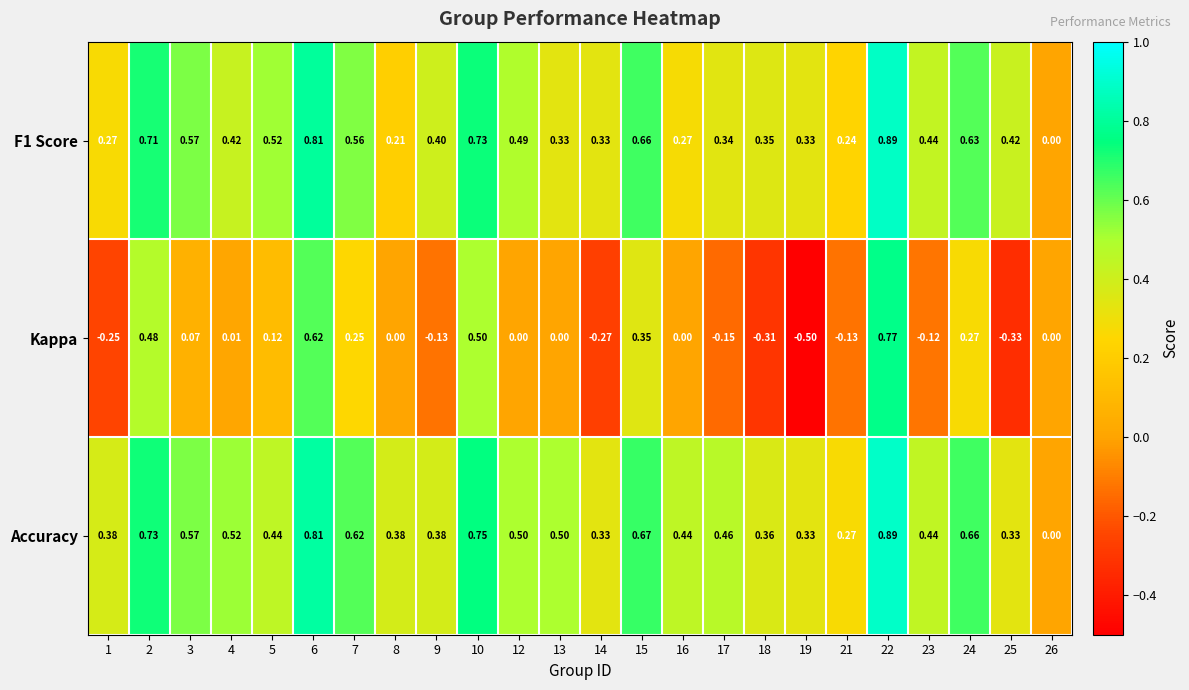

Is the value of Kappa at 16 greater than the value of F1 Score at 7?

No